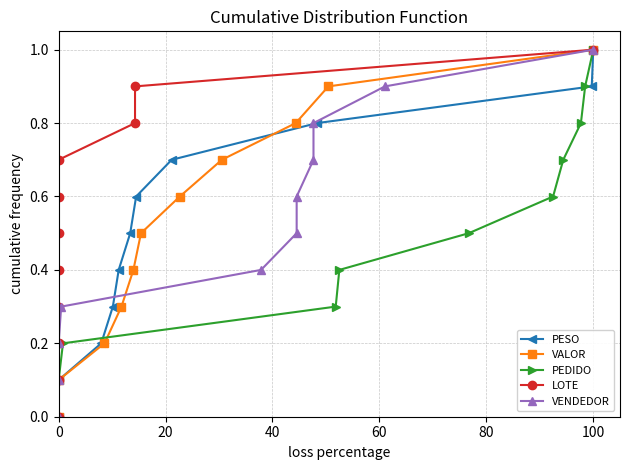

Is the value of VENDEDOR at 7 greater than the value of VALOR at 9?

No